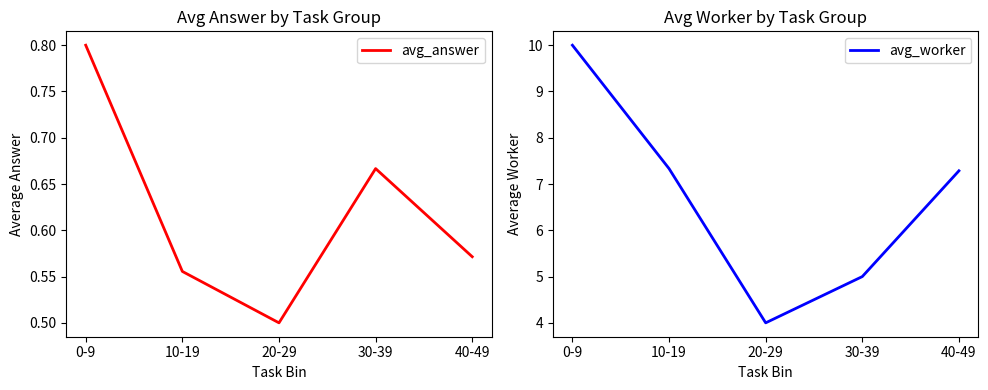

True or false: avg_answer and avg_worker intersect in this chart.

False